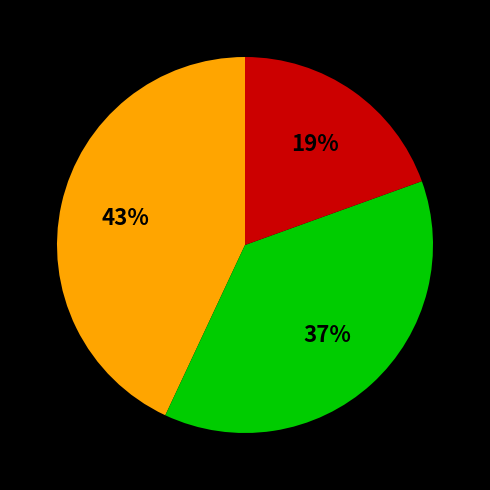

Does any single category account for the majority?

No